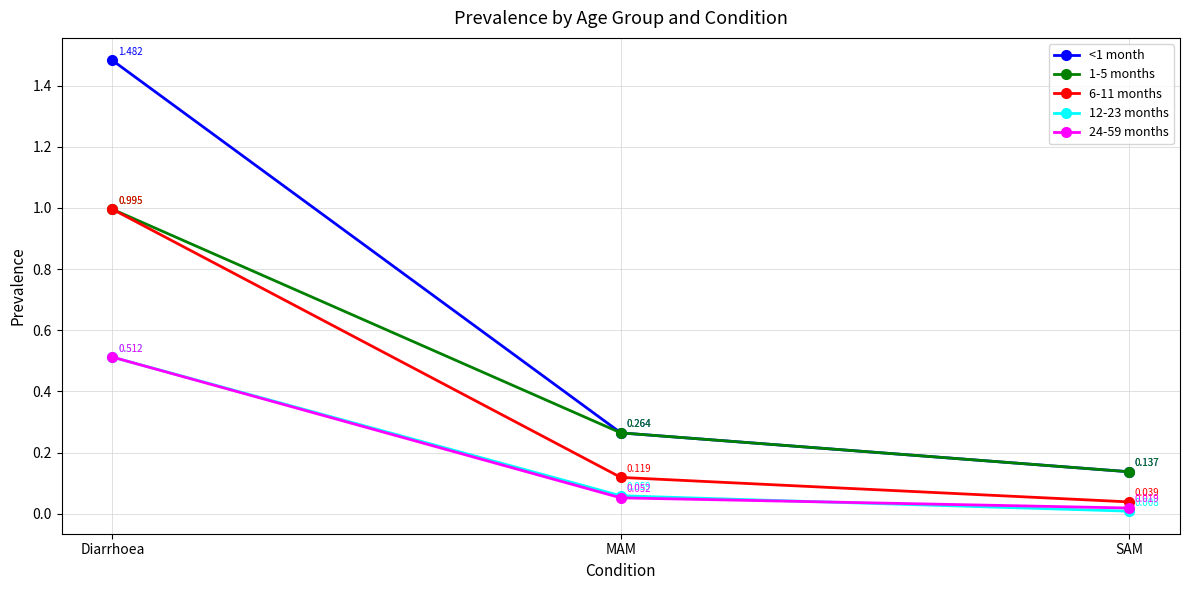

What are all the series names shown in the legend?

<1 month, 1-5 months, 6-11 months, 12-23 months, 24-59 months